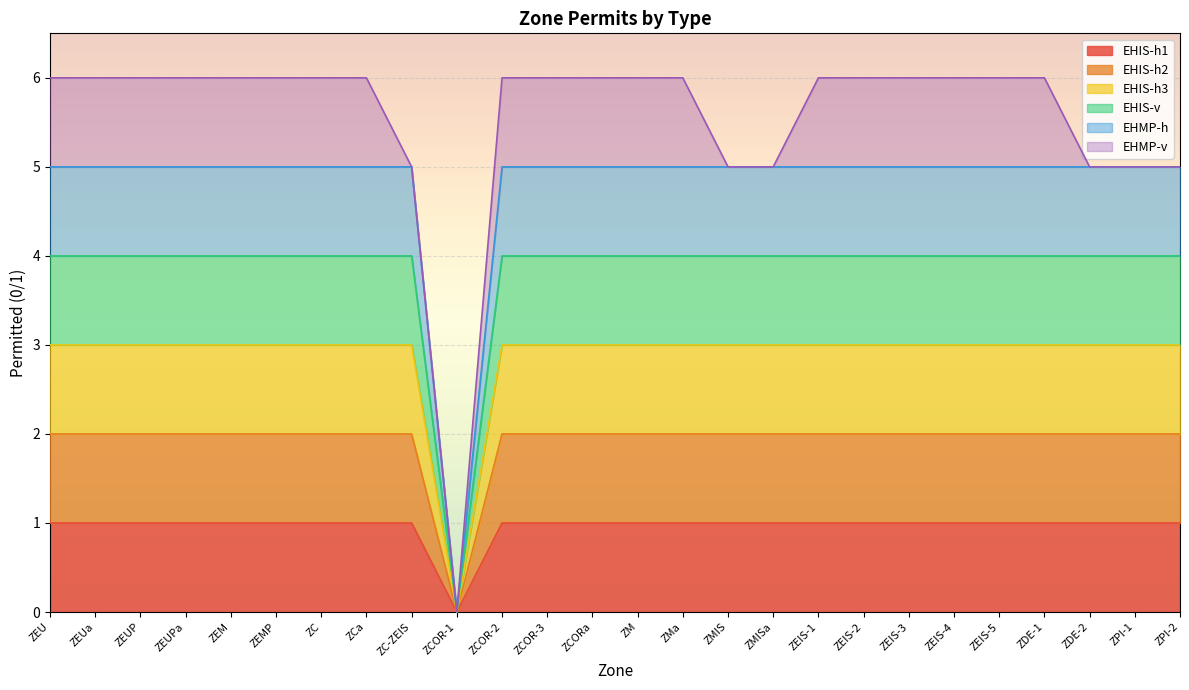

At how many categories does at least one series exceed 1?

25